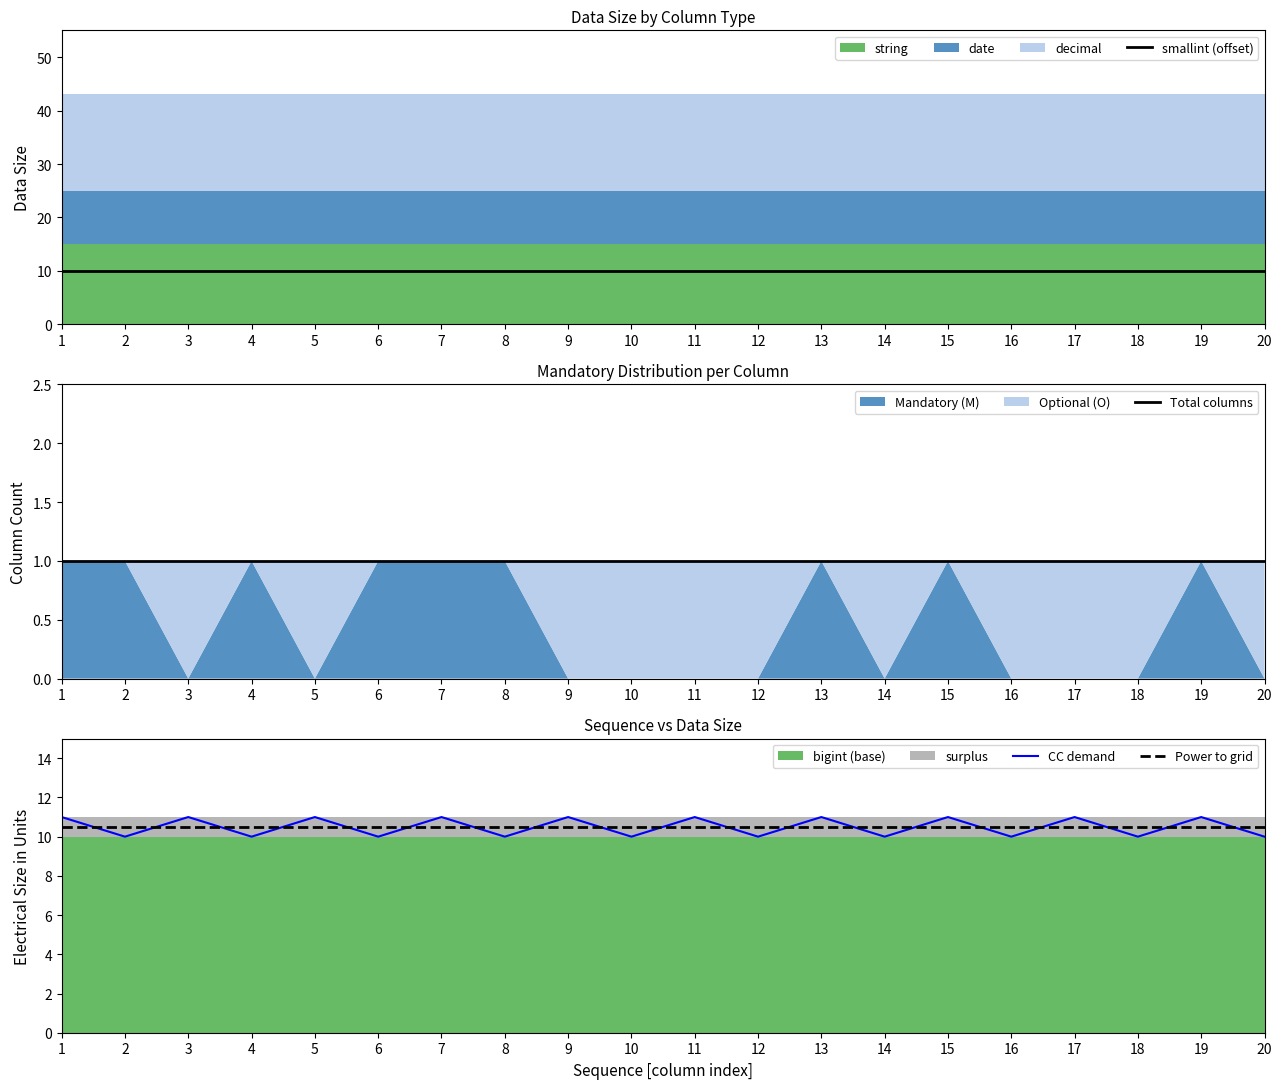

True or false: Power to grid and Total columns cross at least once.

False